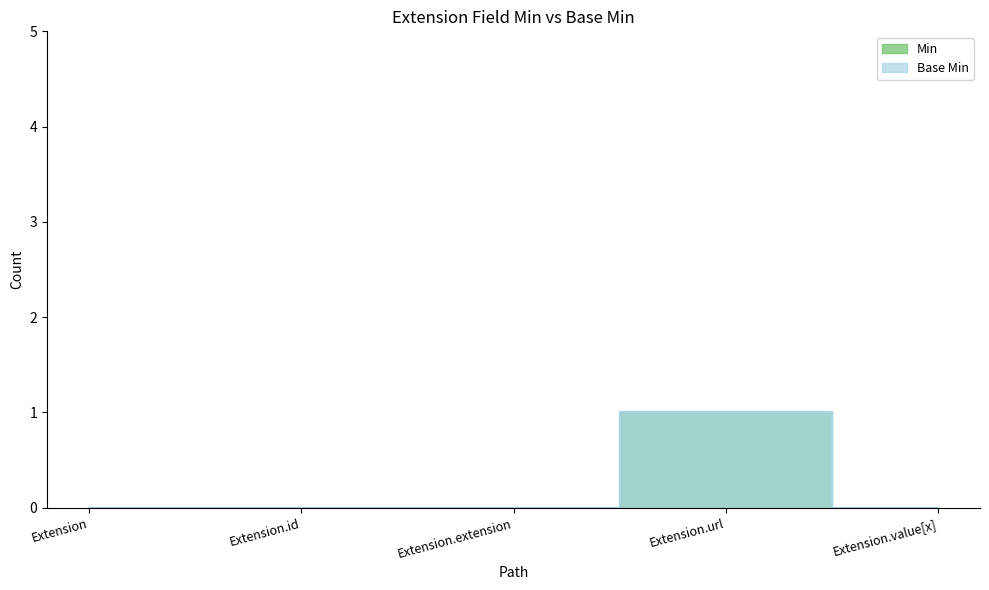

Which has a higher value, Extension.extension or Extension.url?

Extension.url